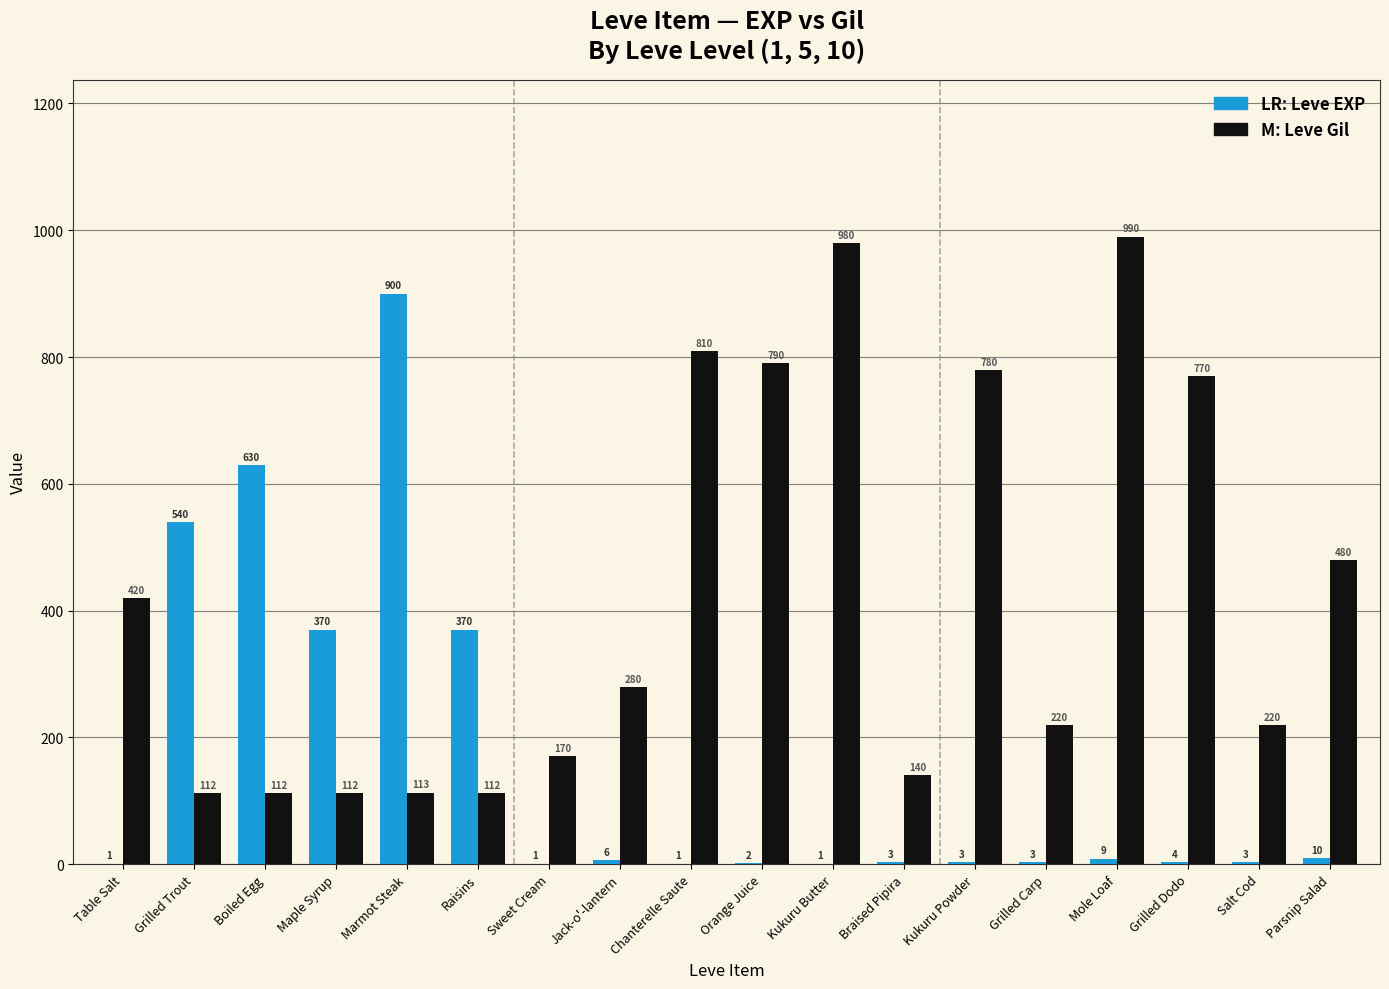

Reading left to right, list all the values displayed in this chart.

Leve EXP: Table Salt=1	Grilled Trout=540	Boiled Egg=630	Maple Syrup=370	Marmot Steak=900	Raisins=370	Sweet Cream=1	Jack-o'-lantern=6	Chanterelle Saute=1	Orange Juice=2	Kukuru Butter=1	Braised Pipira=3	Kukuru Powder=3	Grilled Carp=3	Mole Loaf=9	Grilled Dodo=4	Salt Cod=3	Parsnip Salad=10
Leve Gil: Table Salt=420	Grilled Trout=112	Boiled Egg=112	Maple Syrup=112	Marmot Steak=113	Raisins=112	Sweet Cream=170	Jack-o'-lantern=280	Chanterelle Saute=810	Orange Juice=790	Kukuru Butter=980	Braised Pipira=140	Kukuru Powder=780	Grilled Carp=220	Mole Loaf=990	Grilled Dodo=770	Salt Cod=220	Parsnip Salad=480